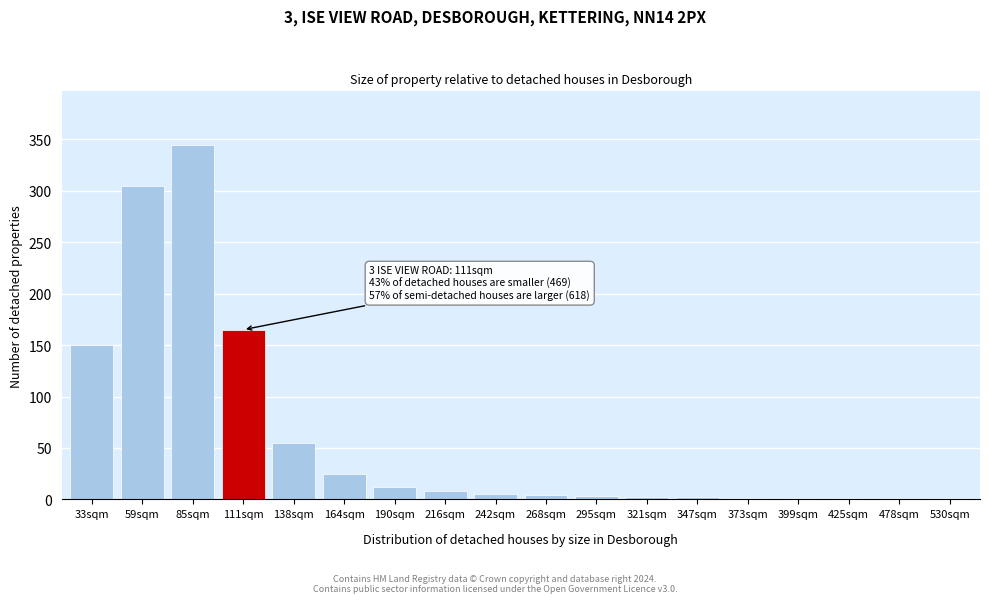

True or false: the data shows 13 at 164sqm.

False